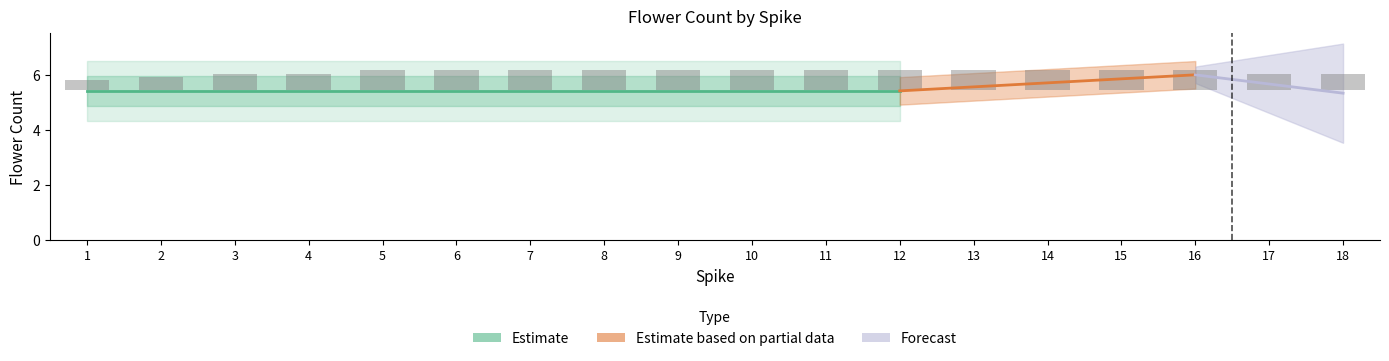

Which label corresponds to the smallest value in the chart?

1